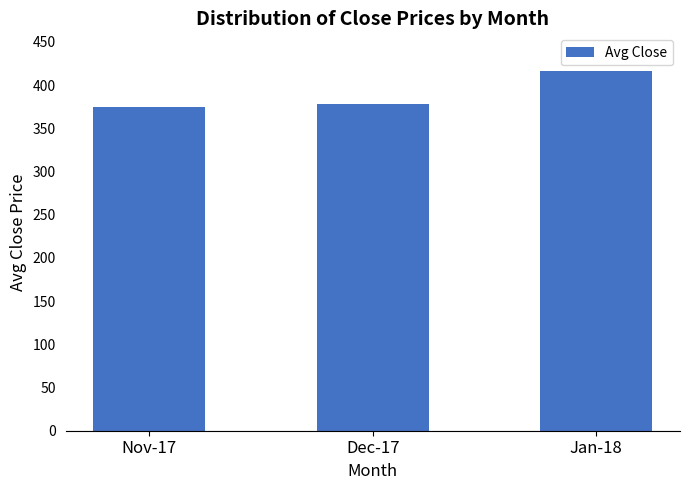

Where is the data nearest to the value 395?

Dec-17